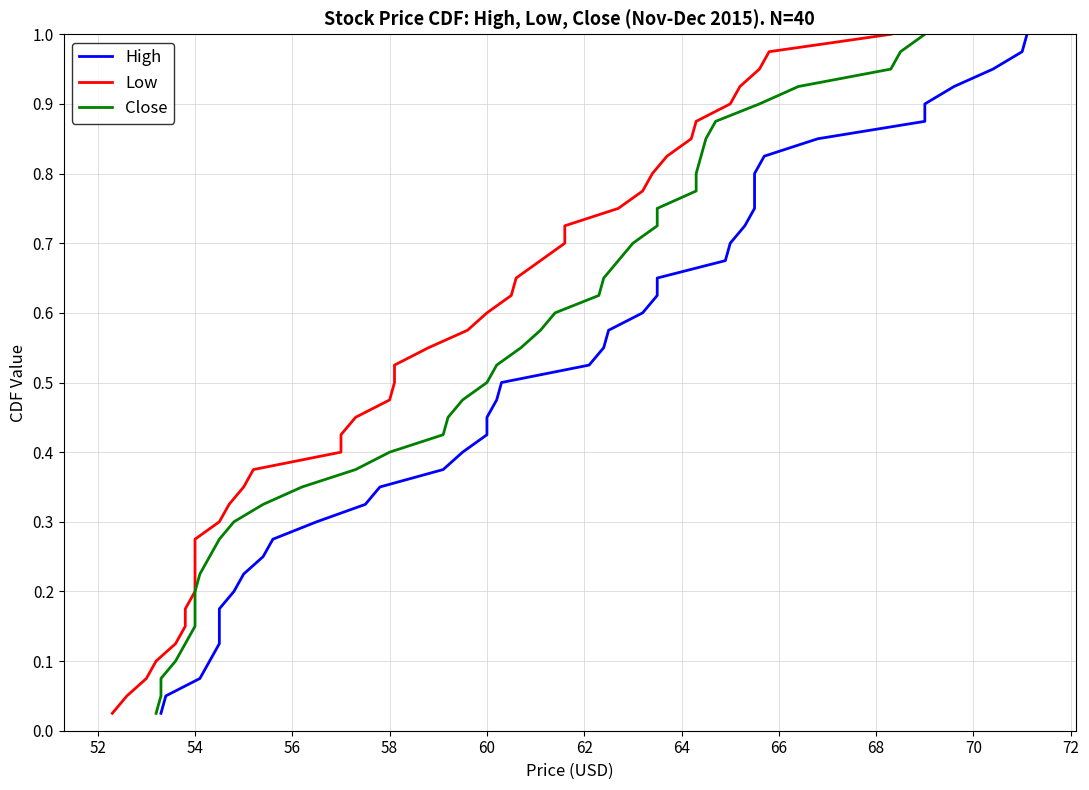

The value of High at 66 is 0.2. True or false?

False